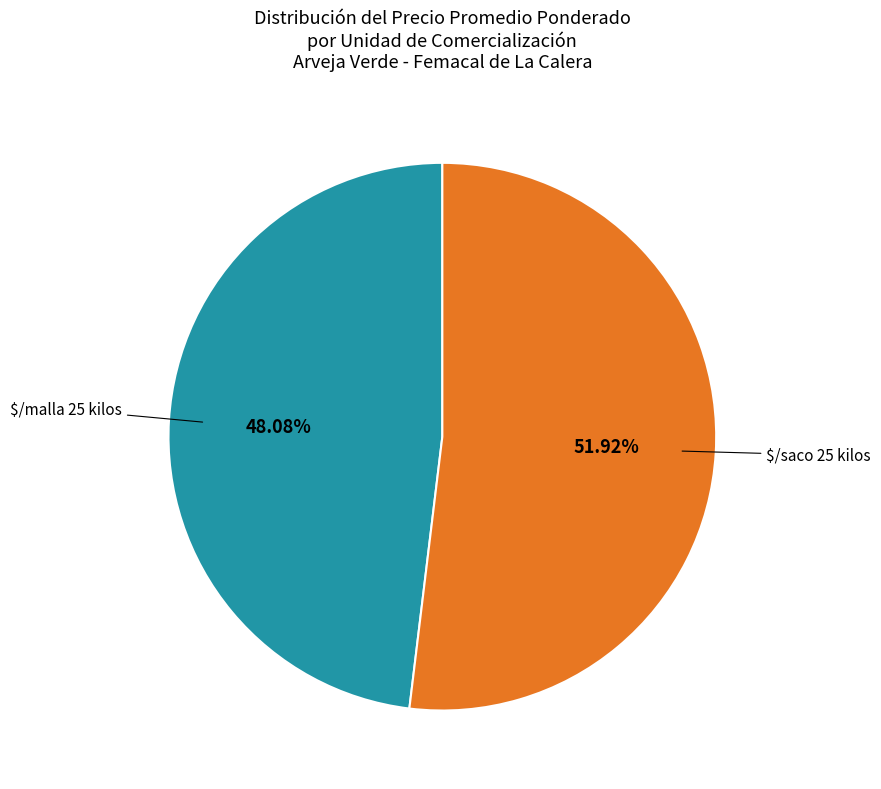

Is there any slice that represents more than half of the pie?

Yes